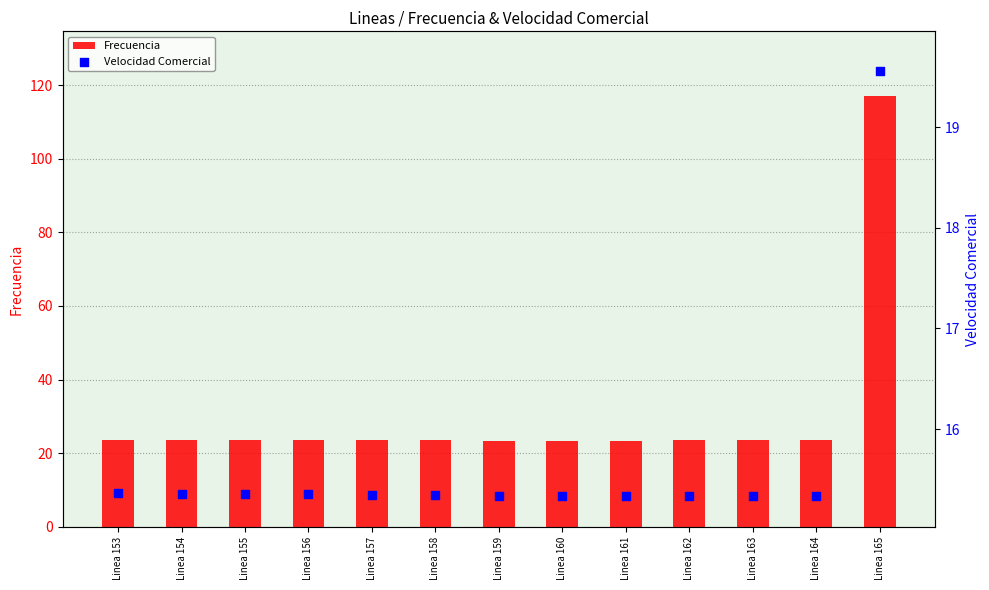

Which series contains the lowest Y value?

Velocidad Comercial